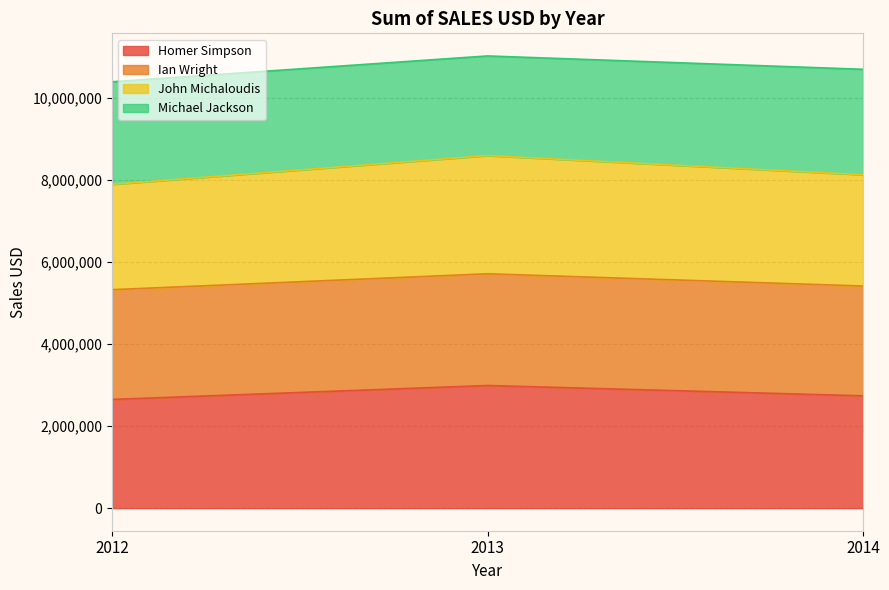

At which label does John Michaloudis reach its peak?

2013